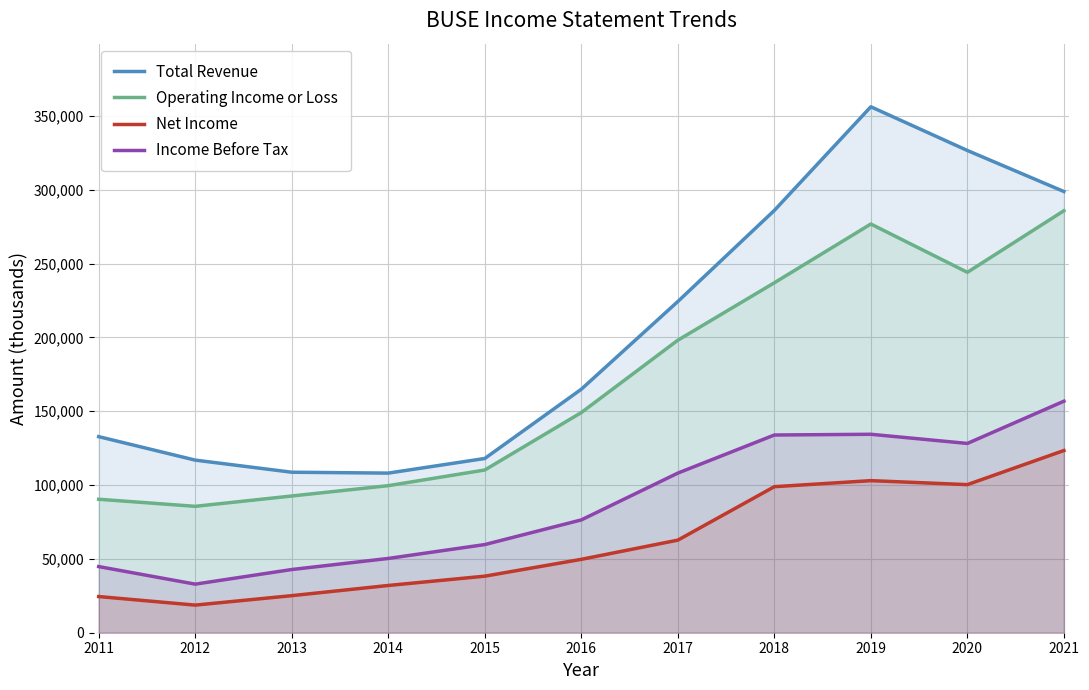

True or false: Operating Income or Loss and Income Before Tax cross at least once.

False